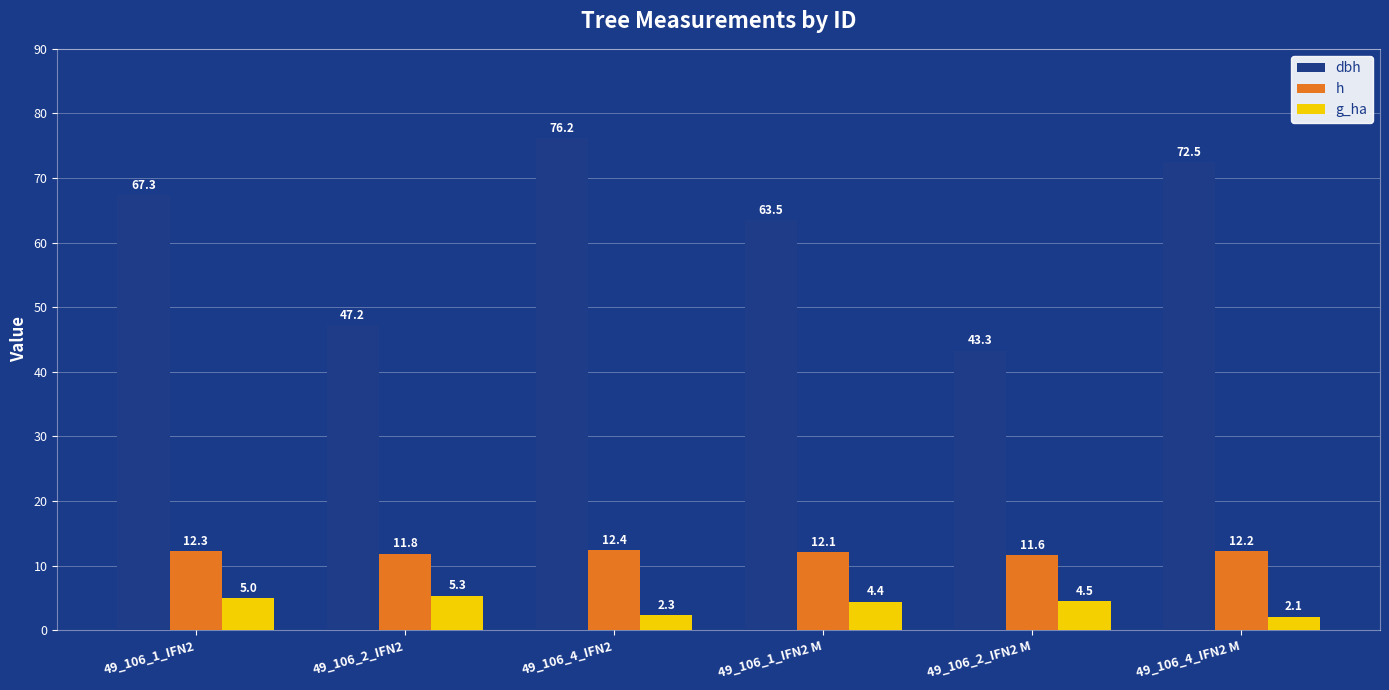

At which category does the chart reach its peak across all series?

49_106_4_IFN2